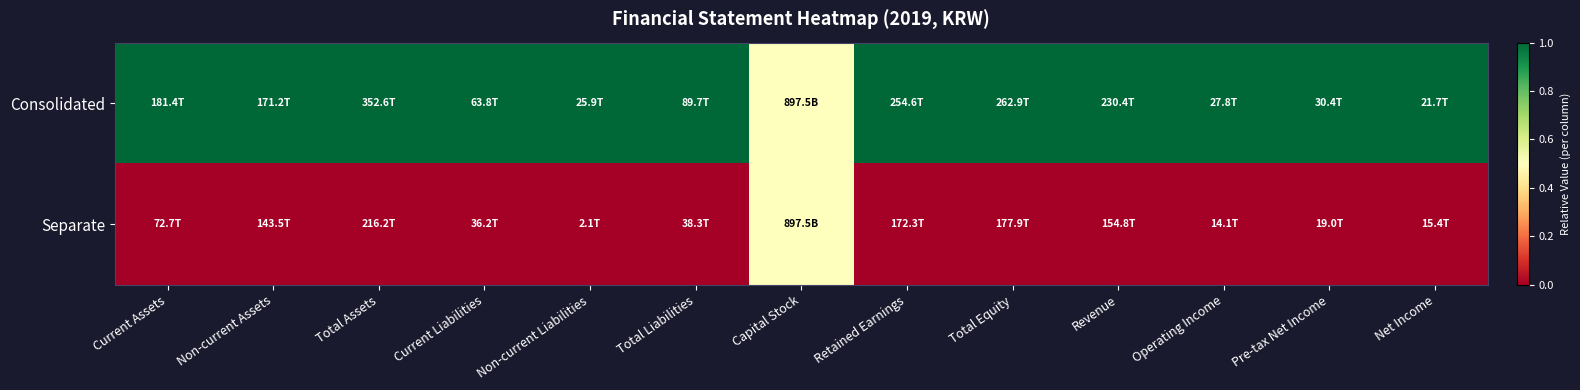

What is the difference between the highest and lowest values at Pre-tax Net Income?

1.0